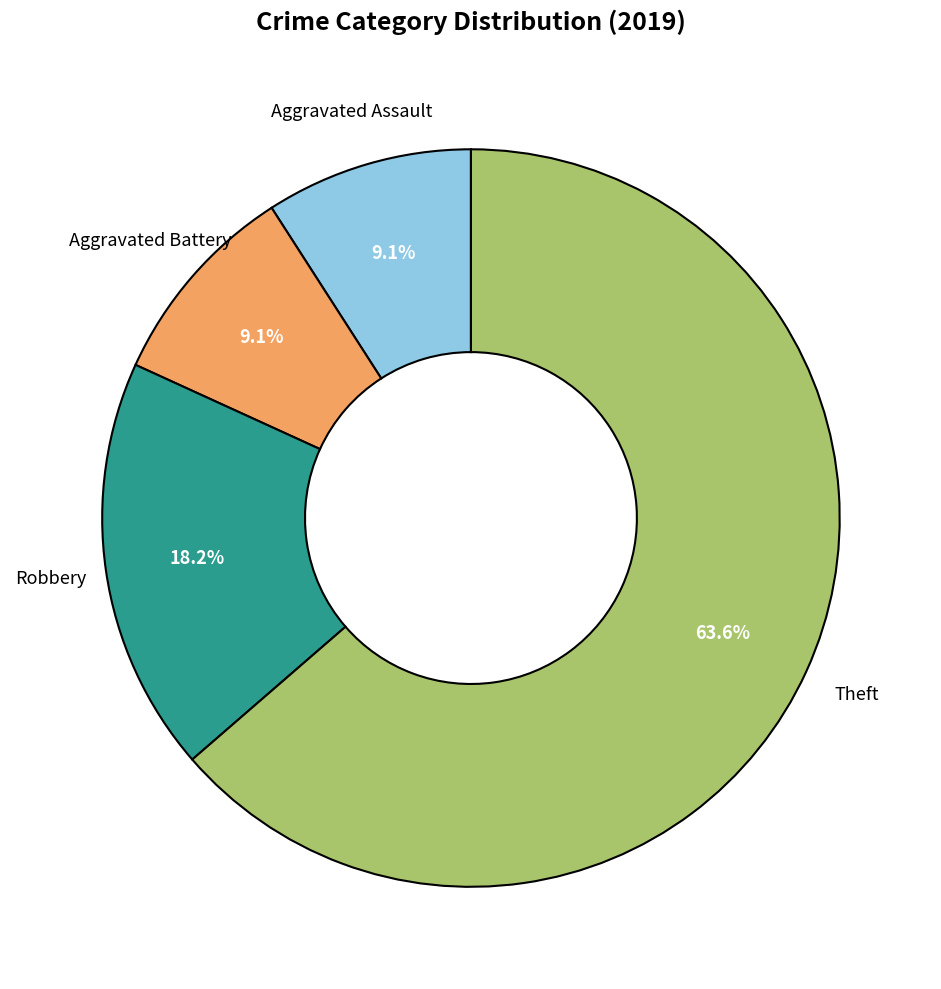

Does any single category account for the majority?

Yes